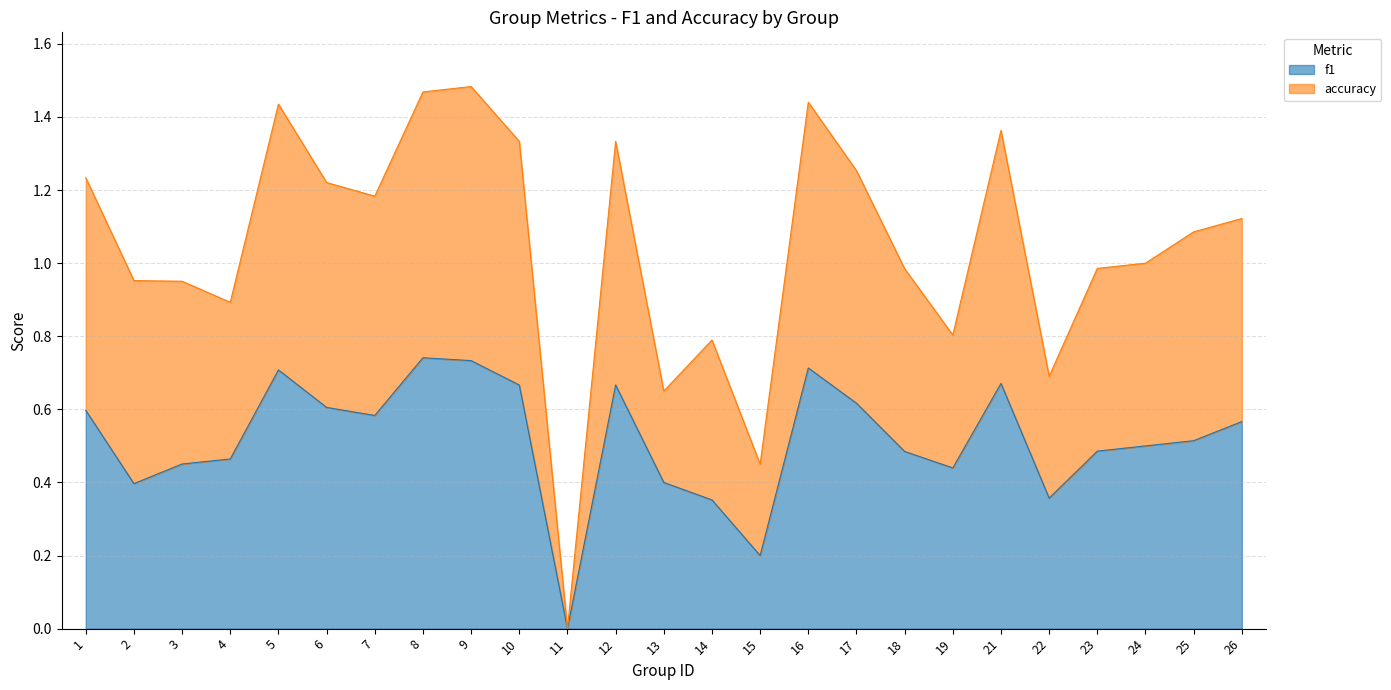

Which has a higher value, 24 or 22?

24